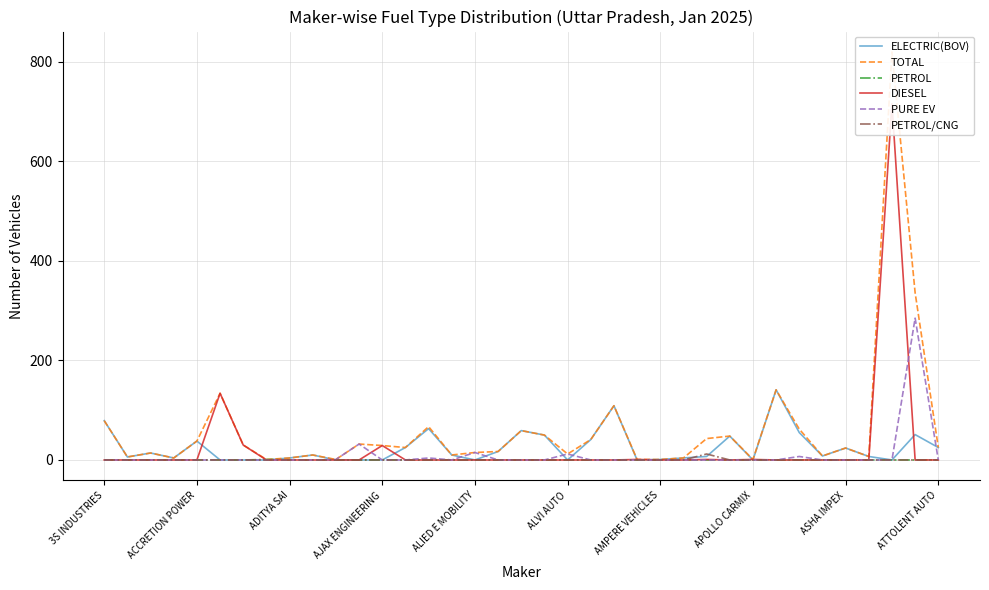

Between 27 and 28, which is larger?

27